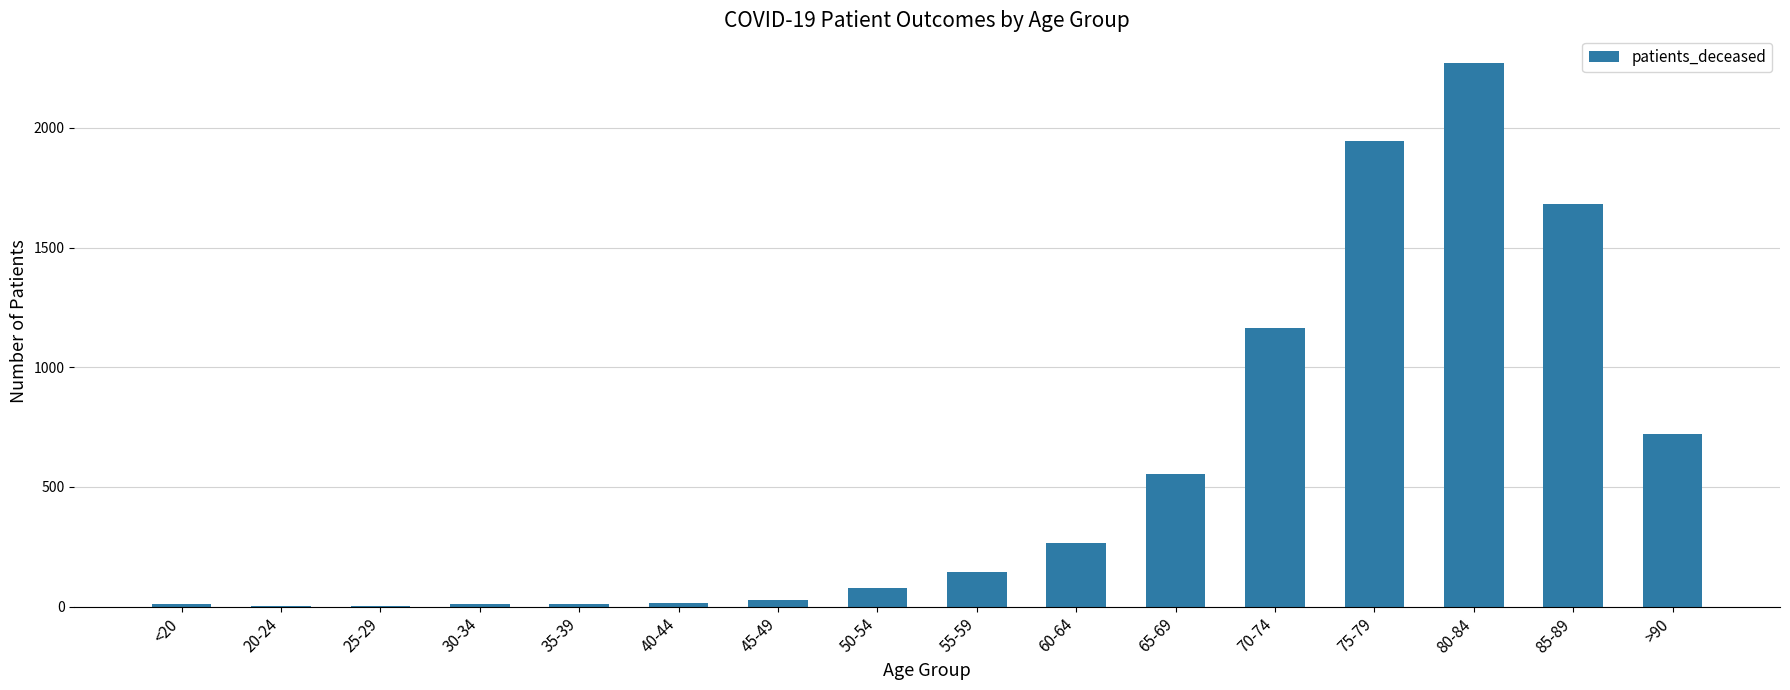

Where is the data nearest to the value 1137?

70-74